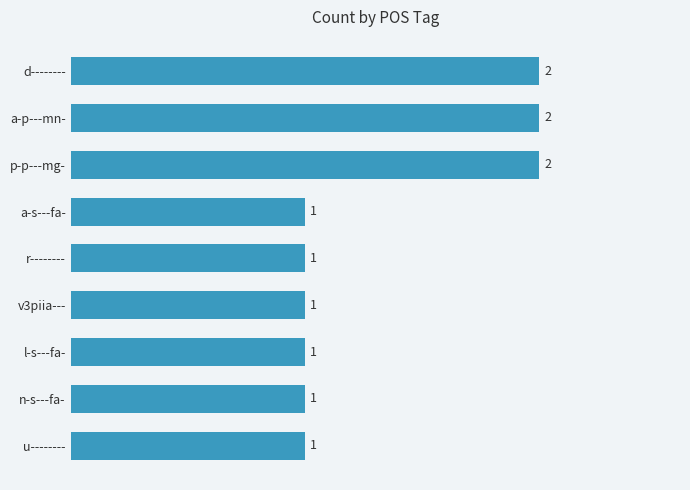

Approximately how many times larger is the value at d-------- compared to p-p---mg-?

1.0